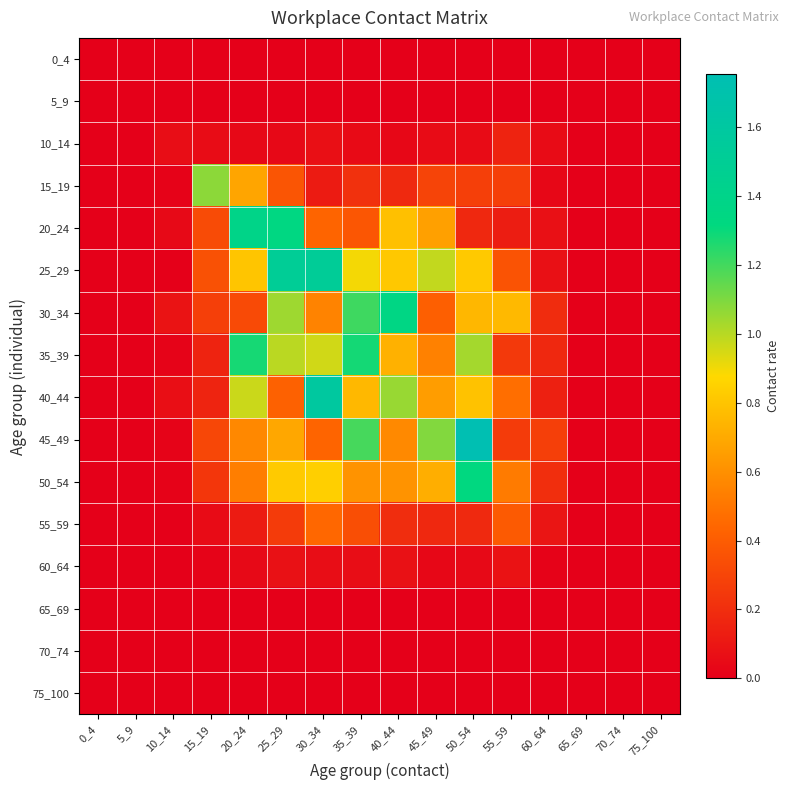

At which category does the chart reach its minimum across all series?

0_4